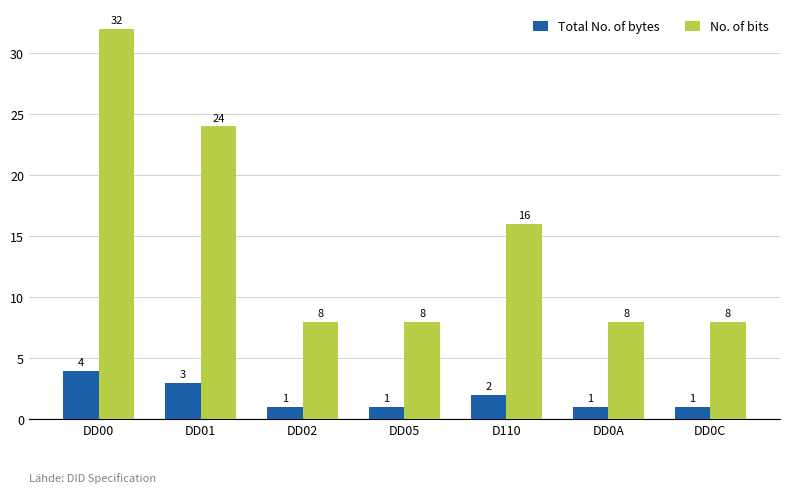

What are all the series names shown in the legend?

Total No. of bytes, No. of bits